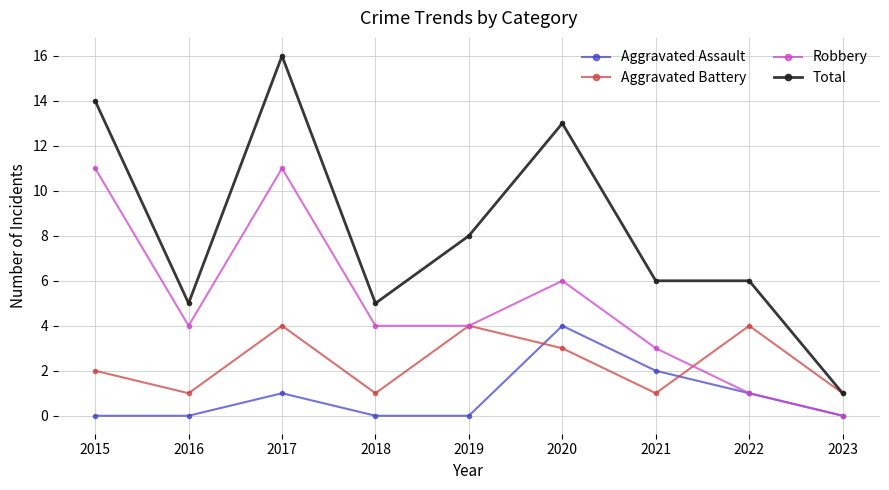

Reading left to right, extract all data points from this chart.

Aggravated Assault: 2015=0	2016=0	2017=1	2018=0	2019=0	2020=4	2021=2	2022=1	2023=0
Aggravated Battery: 2015=2	2016=1	2017=4	2018=1	2019=4	2020=3	2021=1	2022=4	2023=1
Robbery: 2015=11	2016=4	2017=11	2018=4	2019=4	2020=6	2021=3	2022=1	2023=0
Total: 2015=14	2016=5	2017=16	2018=5	2019=8	2020=13	2021=6	2022=6	2023=1